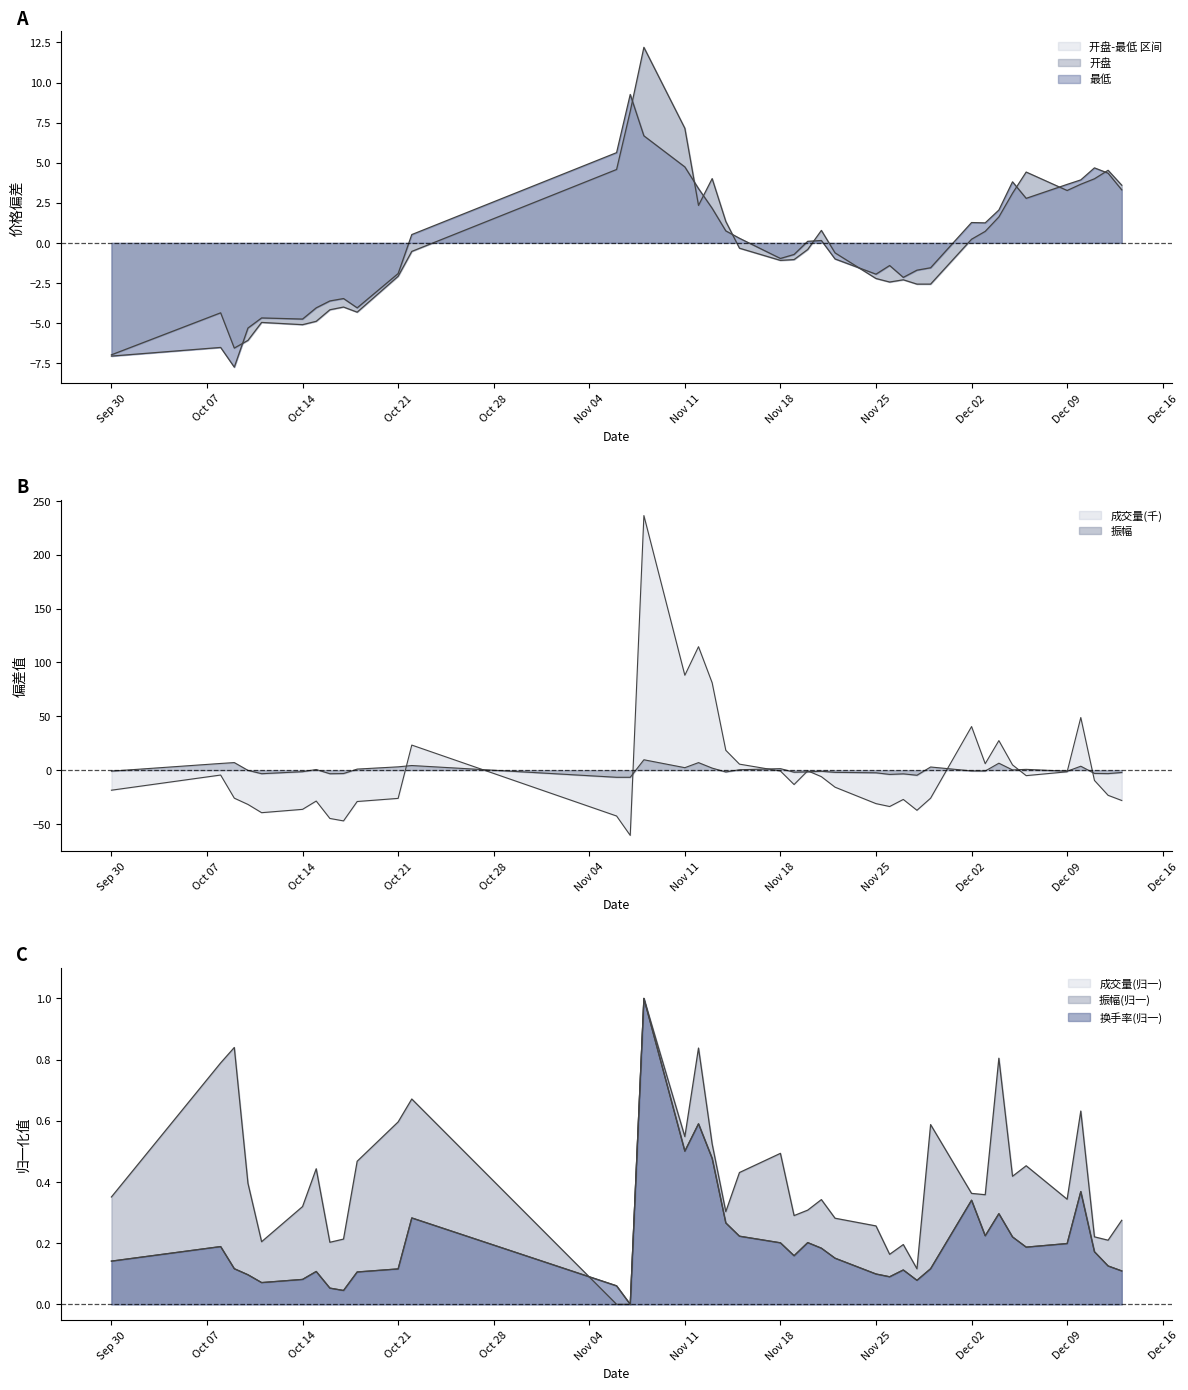

What is the average value of the 换手率 series?

0.2